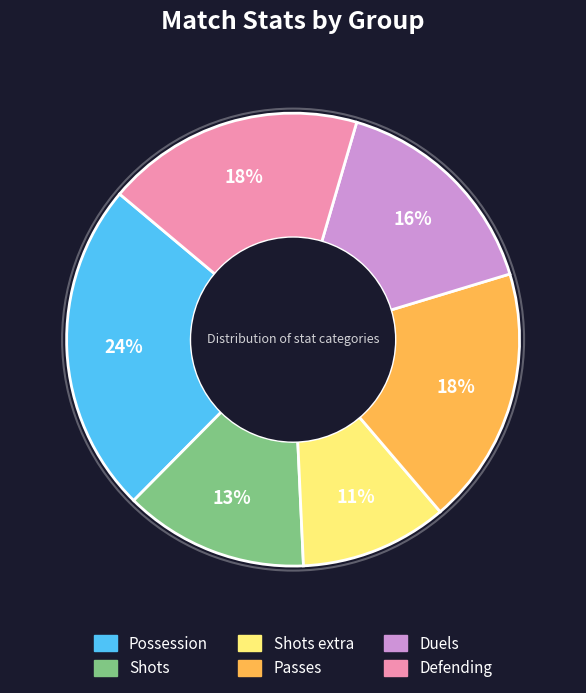

To the nearest percent, what is the difference between the largest and smallest slice percentages?

13%